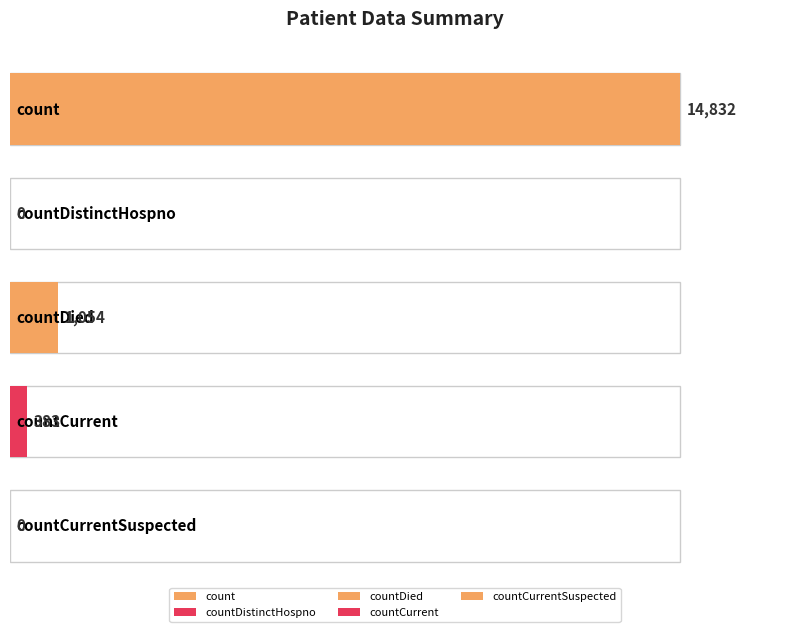

Where does the data first go above 383?

count